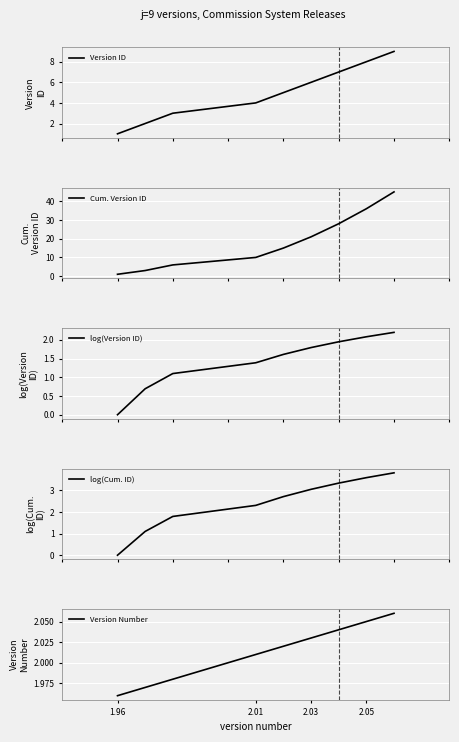

True or false: Version Number has a value of 1.4 at 2.05.

False